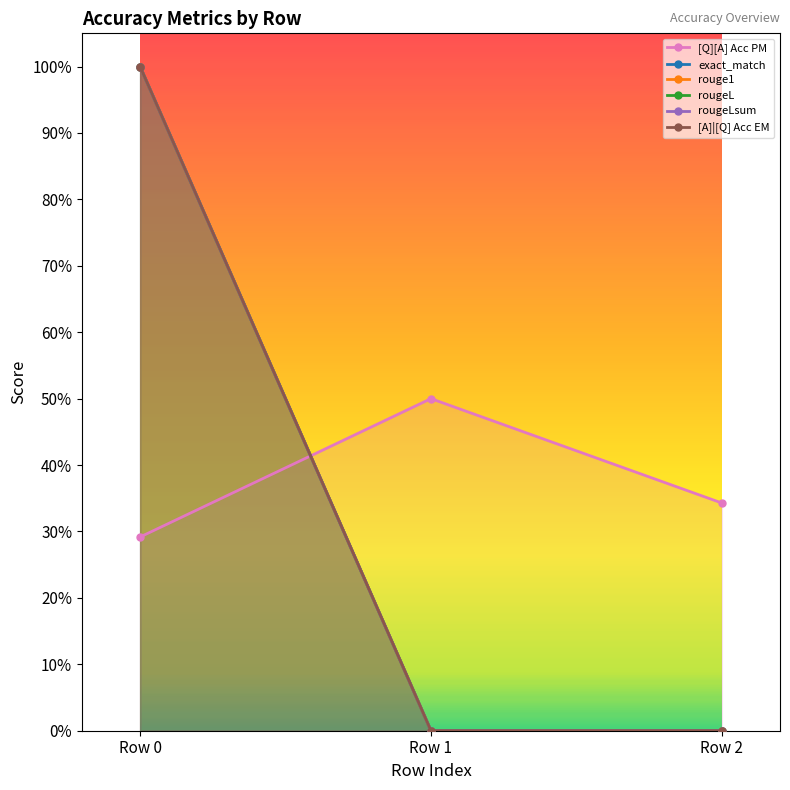

What is the value of the rougeL point at the 1st from the left?

1.0